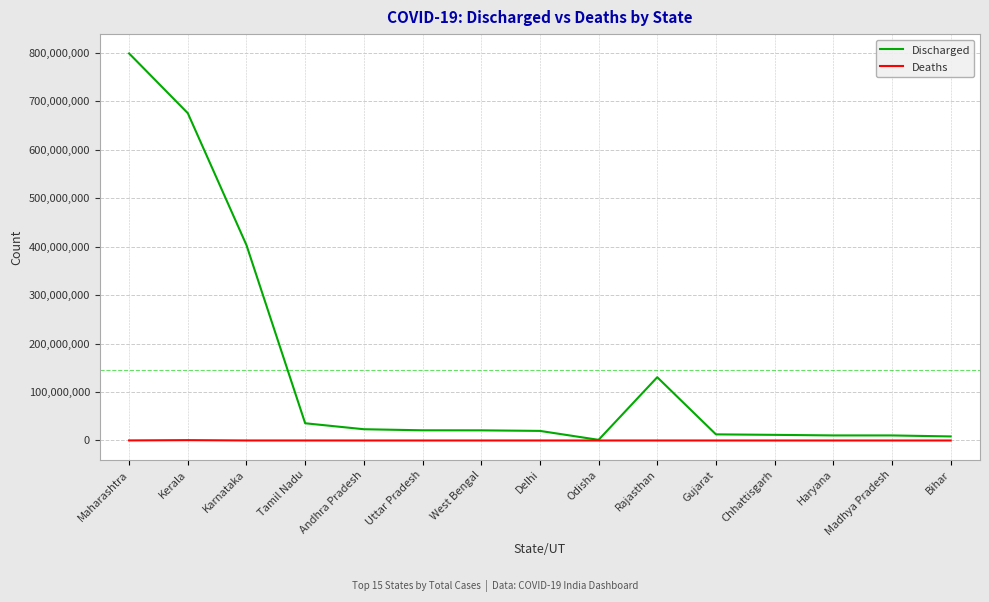

Does the chart display data point markers on the line(s)?

No